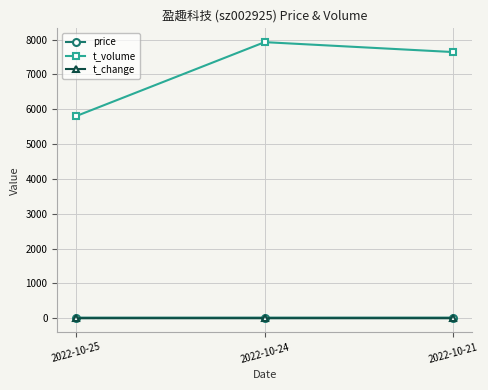

What is the maximum value shown in the chart?

7929.0